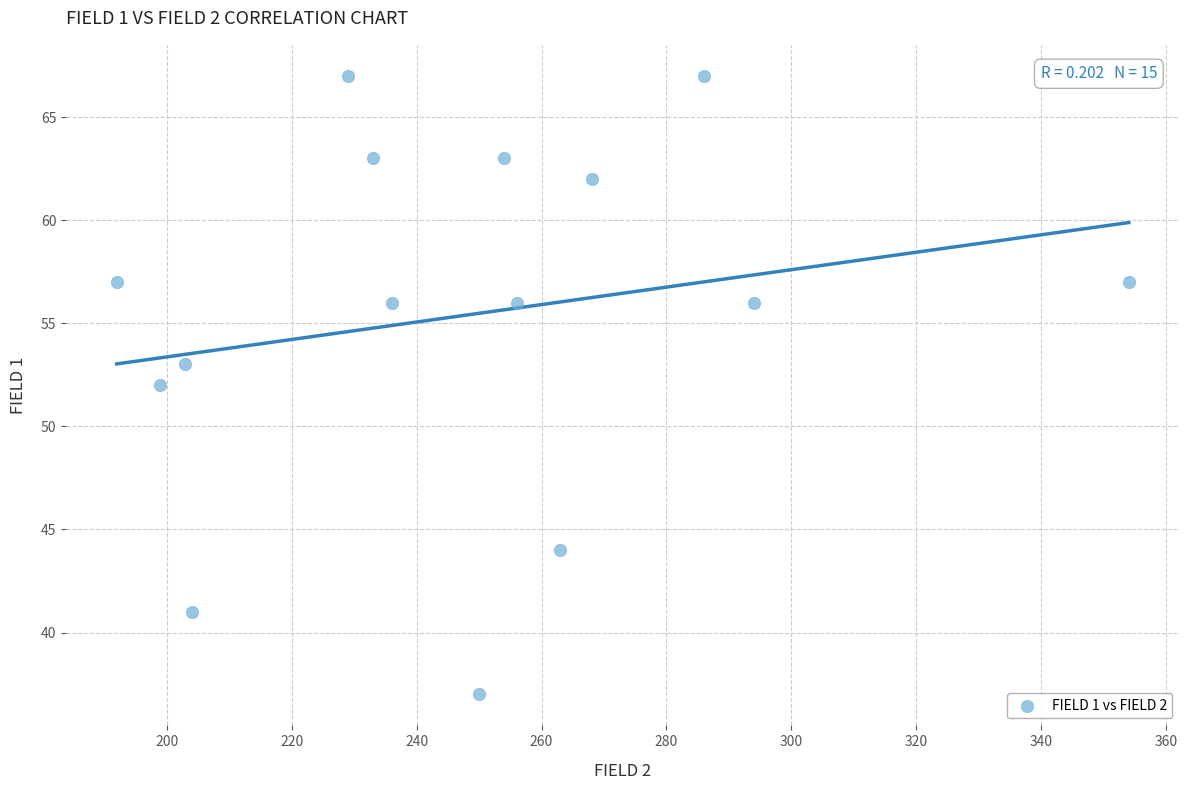

What is the range of Y values (max minus min)?

30